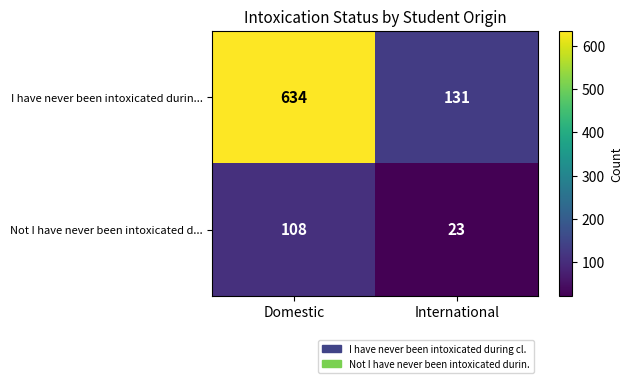

Which series has the largest range (max minus min)?

I have never been intoxicated durin...